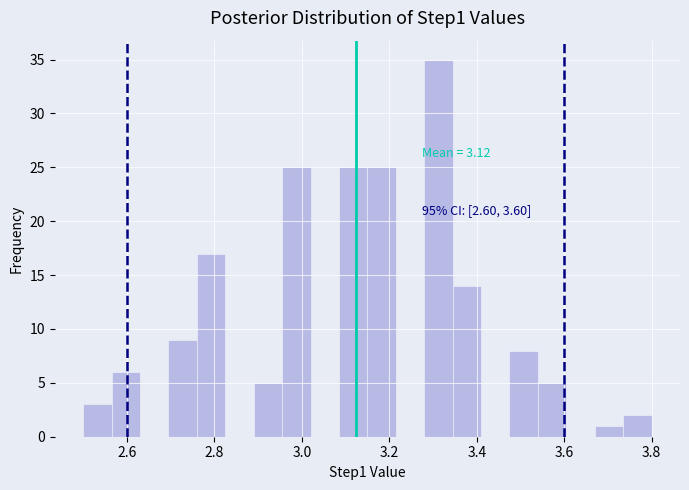

Around what value on the x-axis is the tallest bar? Give the approximate position of its centre, as read against the axis.

3.32